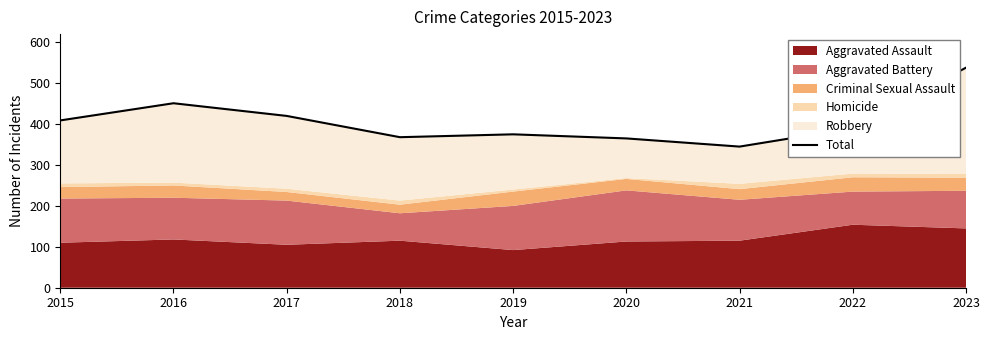

At which label is the value closest to 441?

2016